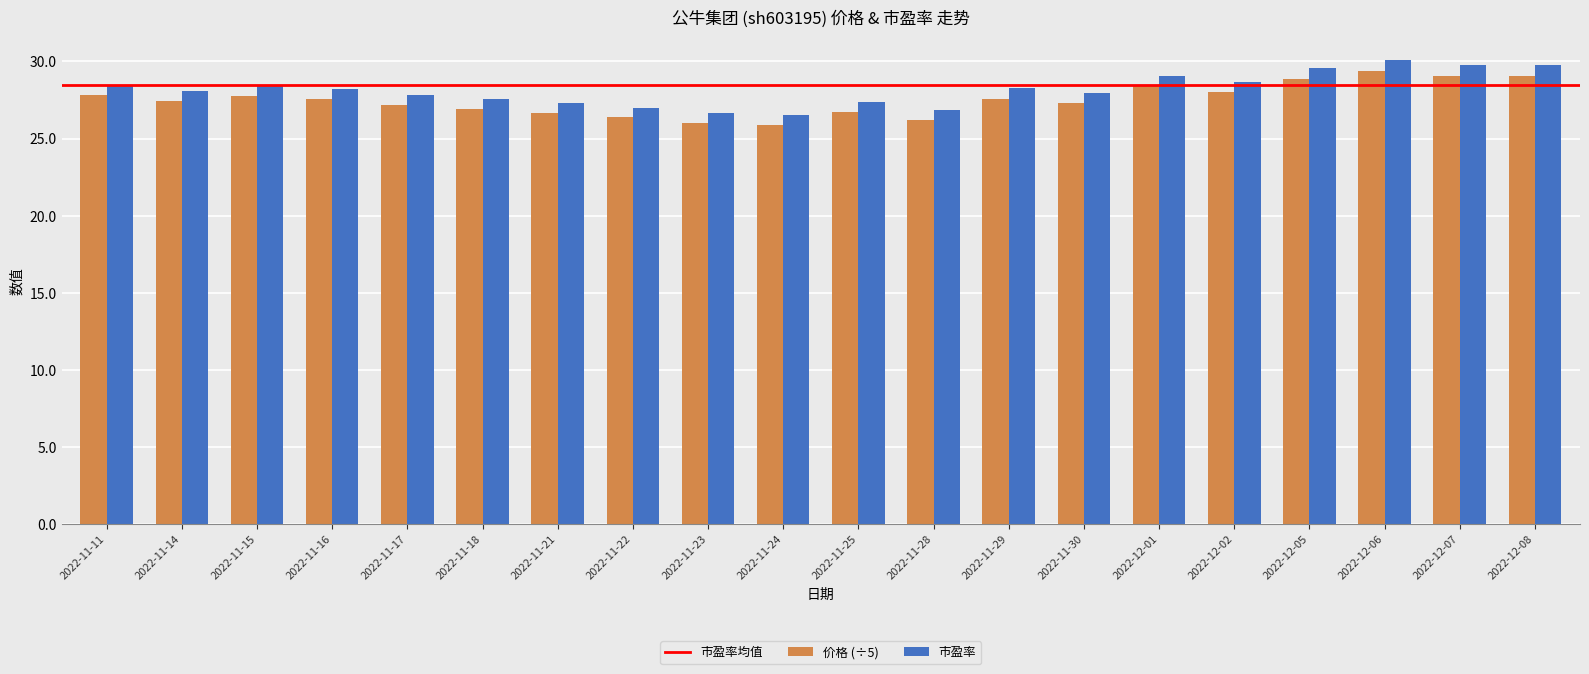

At which category is the sum across all series the highest?

2022-12-06